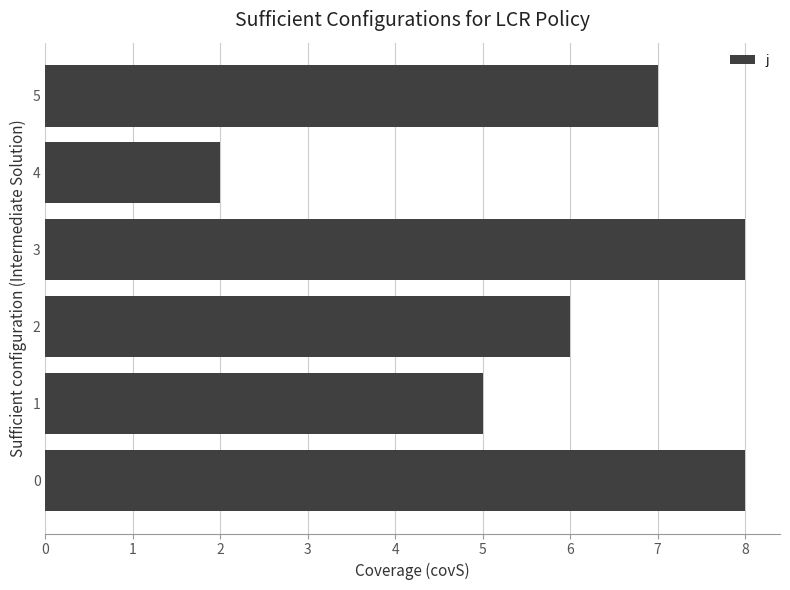

The chart shows a value of 8 at 0. True or false?

True